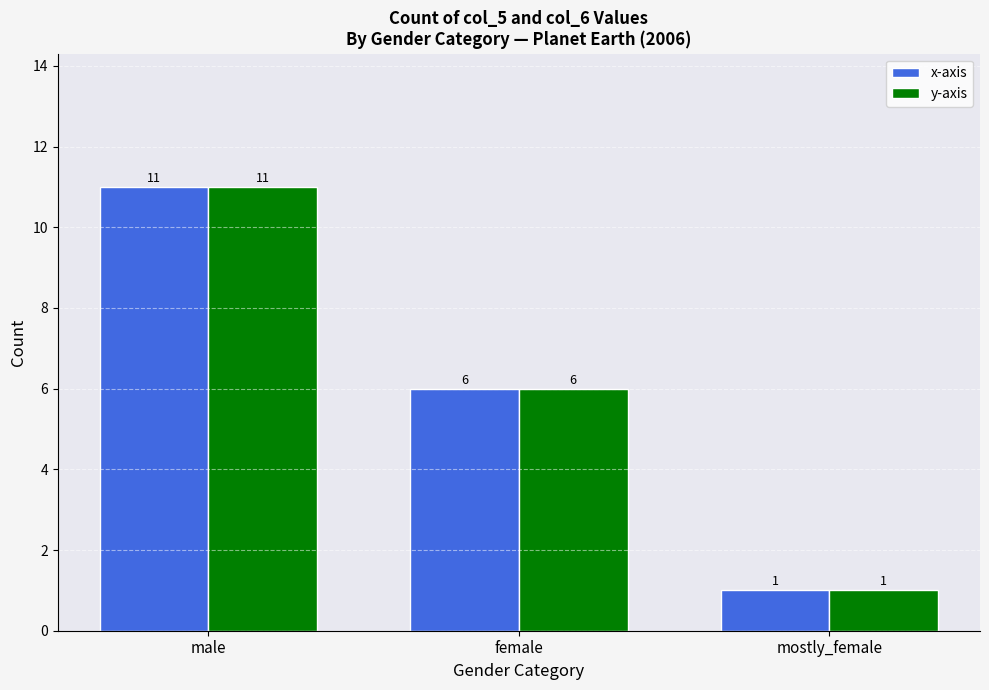

What is the label of the 1st bar from the left?

male